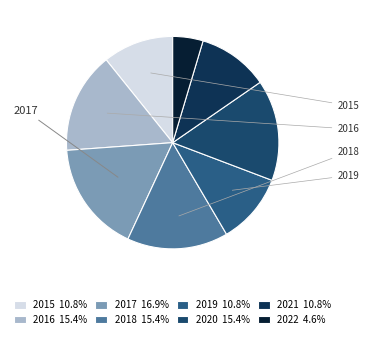

Does any single category account for the majority?

No